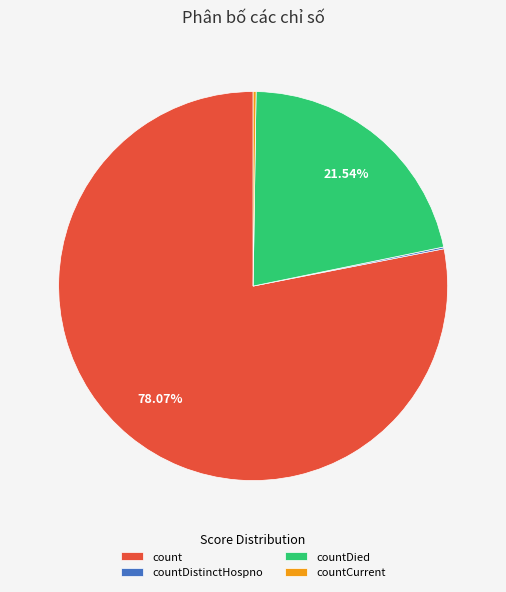

To the nearest percent, what portion does countDied represent?

22%